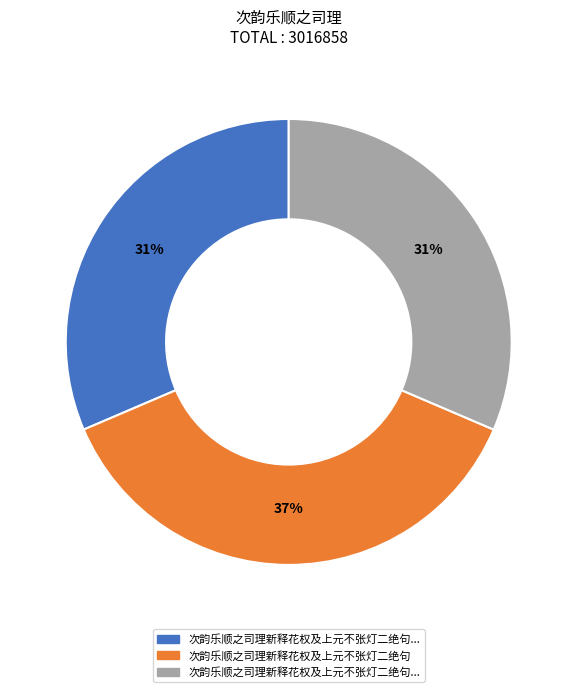

To the nearest percent, what is the difference between the largest and smallest slice percentages?

6%